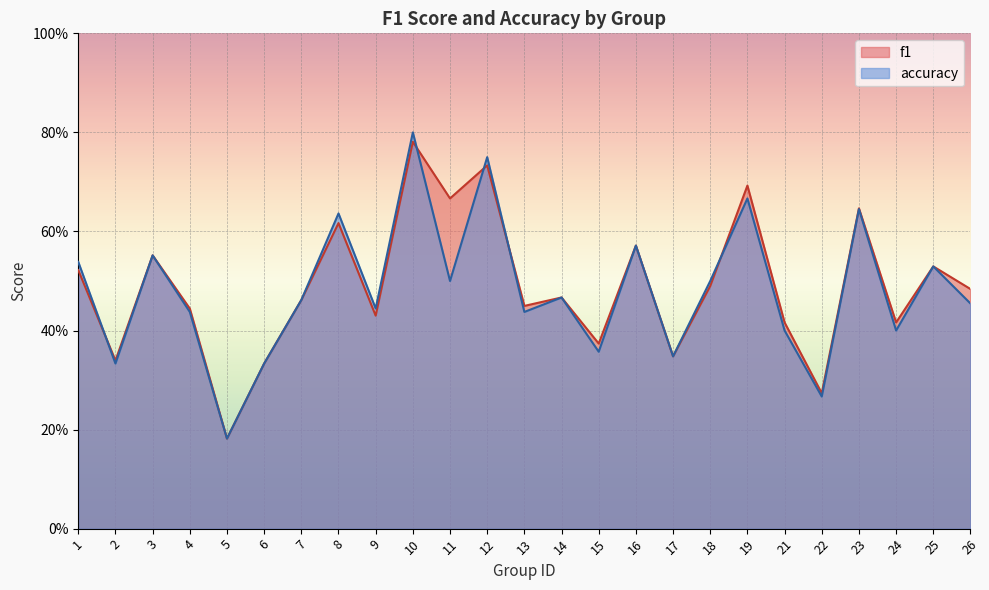

What are all the series names shown in the legend?

f1, accuracy